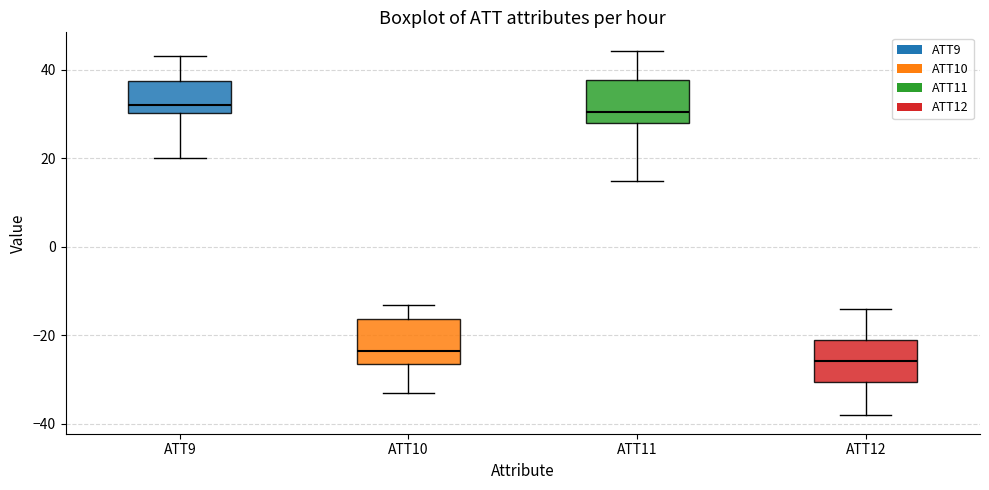

Reading left to right, transcribe this box plot: for each box, give where its median line is, the range the box spans, and where its two whiskers end, as read against the y-axis. The values are not printed on the chart, so give them approximately, as read against the axis.

ATT9: median 32, box 30 to 38, whiskers 20 to 42
ATT10: median -24, box -26 to -16, whiskers -34 to -14
ATT11: median 30, box 28 to 38, whiskers 14 to 44
ATT12: median -26, box -30 to -22, whiskers -38 to -14